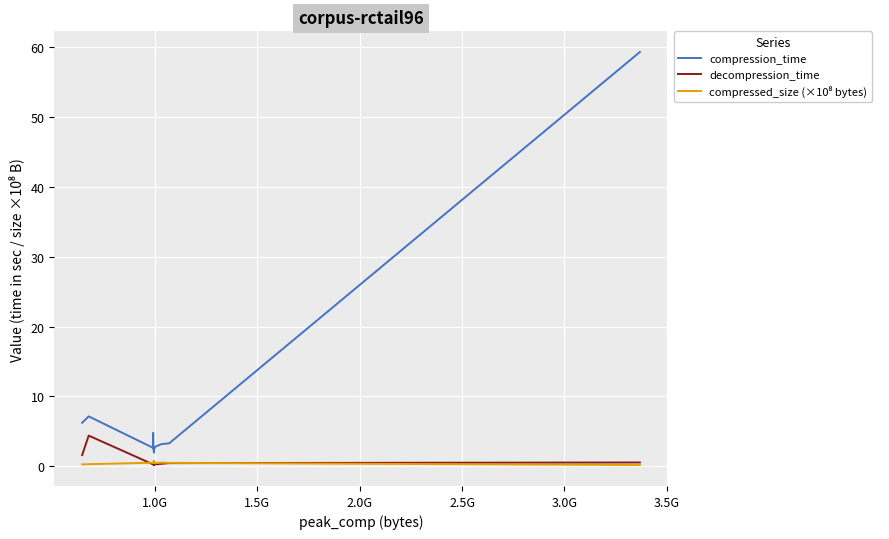

What is the sum of all compression_time values?

110.8